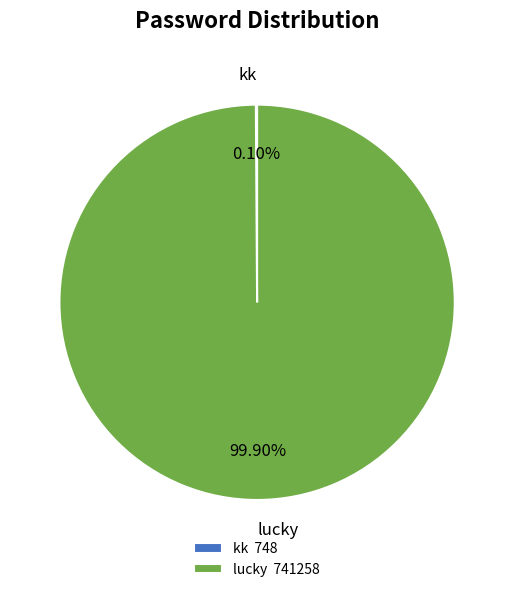

True or false: lucky accounts for 100% of the total.

True